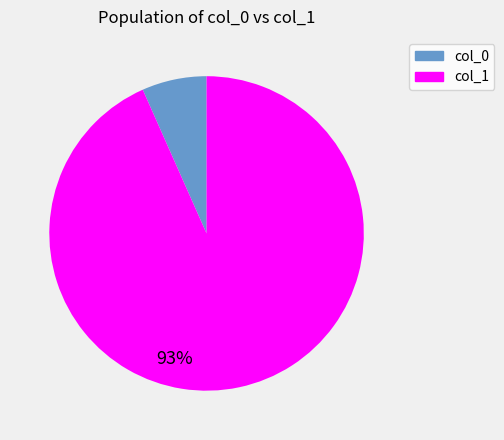

Does any single category account for the majority?

Yes